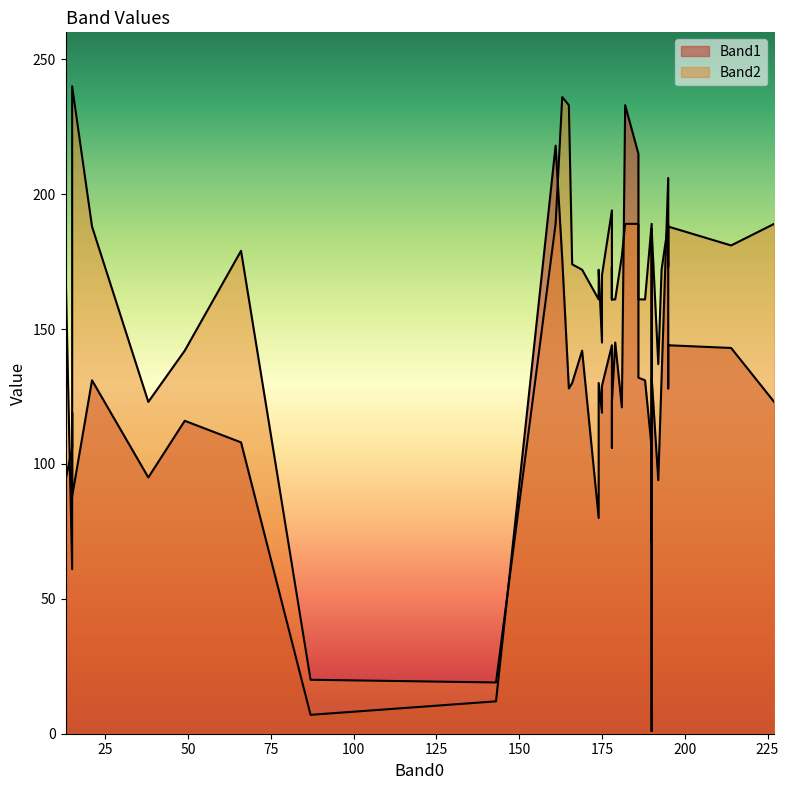

Is the value of Band2 at 87 greater than the value of Band1 at 190?

No